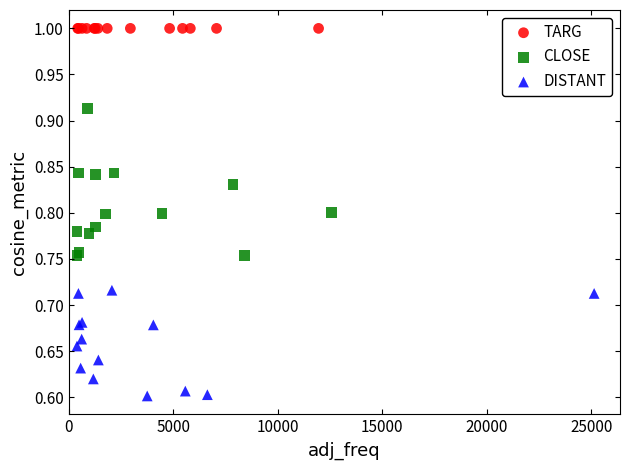

Which series contains the lowest Y value?

DISTANT